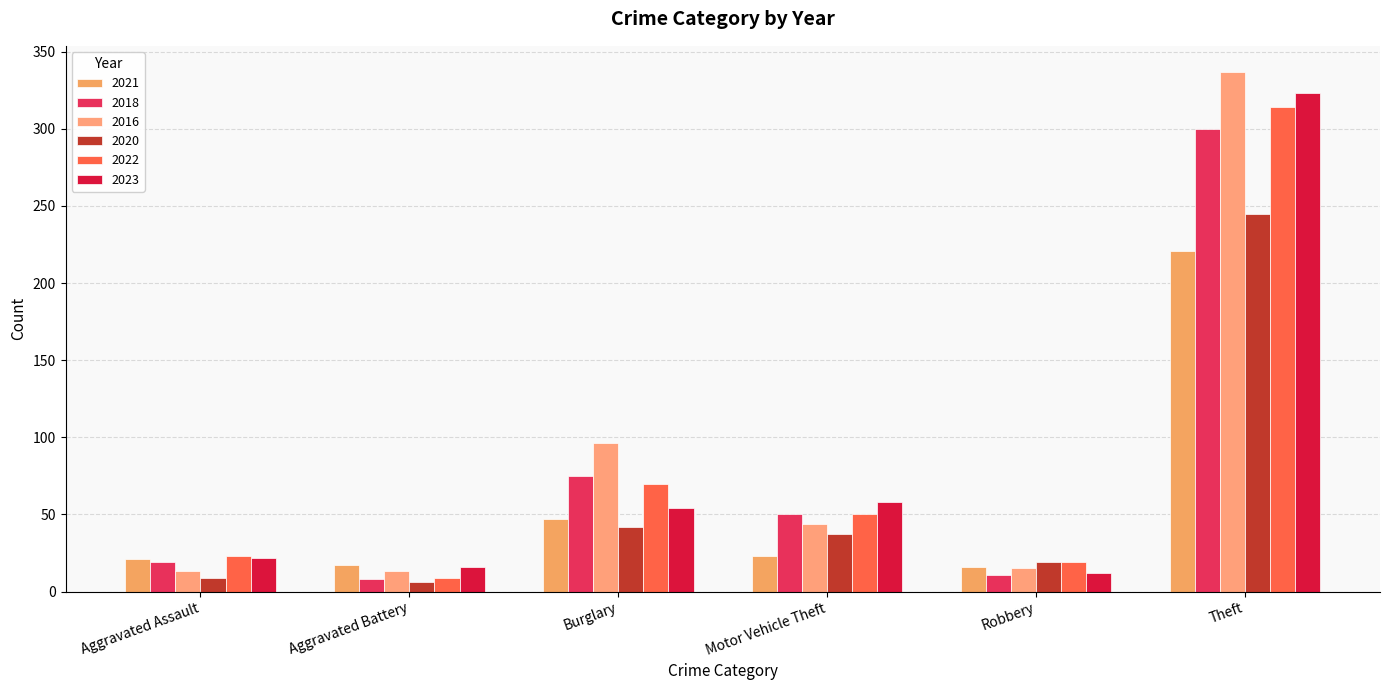

Which series has the largest range (max minus min)?

2016